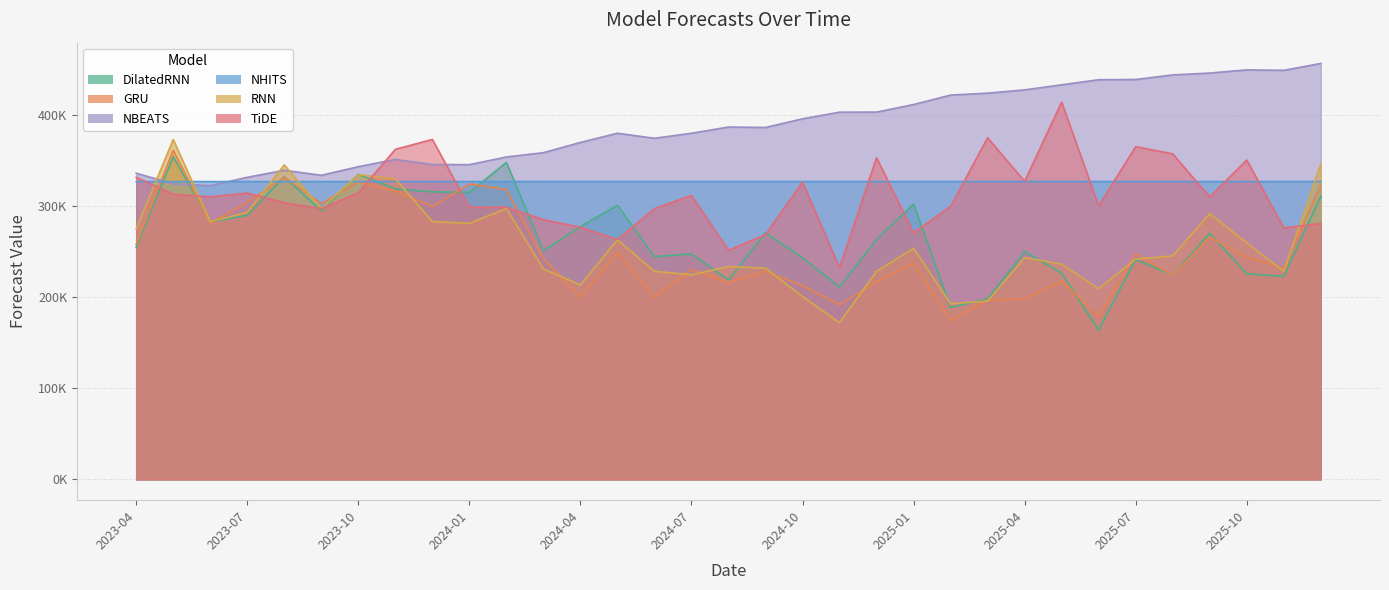

Reading left to right, transcribe all the data shown in this chart.

DilatedRNN: 2023-04=255066.8	2023-05=354381.6	2023-06=282878.3	2023-07=290052.5	2023-08=332302.8	2023-09=295059.8	2023-10=335107.2	2023-11=319145.4	2023-12=315837.9	2024-01=315231.3	2024-02=348135.2	2024-03=251036.4	2024-04=277795.8	2024-05=301101.6	2024-06=244656.0	2024-07=247698.8	2024-08=219069.9	2024-09=270956.7	2024-10=243508.2	2024-11=211302.9	2024-12=263638.6	2025-01=302473.8	2025-02=188801.6	2025-03=198284.5	2025-04=250196.2	2025-05=226595.3	2025-06=163924.9	2025-07=241504.2	2025-08=224357.1	2025-09=270188.4	2025-10=225869.7	2025-11=223002.1	2025-12=310751.1
GRU: 2023-04=258205.0	2023-05=361644.9	2023-06=281499.5	2023-07=304253.2	2023-08=331817.0	2023-09=303008.8	2023-10=326554.7	2023-11=316885.9	2023-12=299612.6	2024-01=324628.1	2024-02=318293.8	2024-03=242393.9	2024-04=200219.4	2024-05=249440.4	2024-06=200112.1	2024-07=230529.5	2024-08=215909.7	2024-09=228843.2	2024-10=212671.3	2024-11=191792.2	2024-12=216837.4	2025-01=237527.9	2025-02=174208.5	2025-03=197128.1	2025-04=198182.0	2025-05=217851.4	2025-06=178817.4	2025-07=247850.3	2025-08=223950.0	2025-09=266250.7	2025-10=243981.3	2025-11=232177.6	2025-12=322976.8
NBEATS: 2023-04=336350.5	2023-05=324614.8	2023-06=322657.0	2023-07=331815.2	2023-08=339548.7	2023-09=334038.4	2023-10=343469.7	2023-11=351437.0	2023-12=345921.9	2024-01=345709.9	2024-02=354161.2	2024-03=358883.2	2024-04=370131.7	2024-05=380230.1	2024-06=374693.4	2024-07=380195.1	2024-08=387047.4	2024-09=386568.6	2024-10=396086.0	2024-11=403376.9	2024-12=403439.5	2025-01=411771.8	2025-02=422131.6	2025-03=424277.8	2025-04=427843.3	2025-05=433416.7	2025-06=439008.0	2025-07=439256.6	2025-08=444300.9	2025-09=446321.2	2025-10=449819.3	2025-11=449343.9	2025-12=456865.1
NHITS: 2023-04=327115.8	2023-05=327115.9	2023-06=327116.7	2023-07=327117.4	2023-08=327118.2	2023-09=327118.9	2023-10=327120.4	2023-11=327123.4	2023-12=327126.5	2024-01=327129.6	2024-02=327132.8	2024-03=327136.9	2024-04=327141.1	2024-05=327145.4	2024-06=327148.9	2024-07=327149.0	2024-08=327150.0	2024-09=327151.0	2024-10=327151.3	2024-11=327152.7	2024-12=327154.3	2025-01=327156.0	2025-02=327157.4	2025-03=327158.7	2025-04=327160.4	2025-05=327162.3	2025-06=327163.8	2025-07=327164.8	2025-08=327165.8	2025-09=327166.8	2025-10=327167.7	2025-11=327167.9	2025-12=327167.8
RNN: 2023-04=275237.3	2023-05=373303.2	2023-06=283075.7	2023-07=293235.6	2023-08=345423.4	2023-09=297383.5	2023-10=334559.9	2023-11=330117.8	2023-12=283248.3	2024-01=281246.8	2024-02=297469.7	2024-03=231207.0	2024-04=213544.5	2024-05=263205.2	2024-06=228576.3	2024-07=224739.5	2024-08=233769.4	2024-09=231980.0	2024-10=200952.8	2024-11=172184.5	2024-12=228443.4	2025-01=253942.8	2025-02=192990.2	2025-03=195755.4	2025-04=243601.7	2025-05=236383.5	2025-06=209529.5	2025-07=241960.5	2025-08=245514.2	2025-09=291809.0	2025-10=259894.8	2025-11=228474.8	2025-12=346005.2
TiDE: 2023-04=331841.3	2023-05=313247.3	2023-06=310320.4	2023-07=314504.5	2023-08=303904.8	2023-09=297320.6	2023-10=314776.4	2023-11=362533.1	2023-12=373408.9	2024-01=299010.7	2024-02=298858.9	2024-03=285233.6	2024-04=276973.2	2024-05=263396.2	2024-06=297400.3	2024-07=311828.7	2024-08=251710.7	2024-09=268882.8	2024-10=326543.9	2024-11=232344.8	2024-12=353310.9	2025-01=270804.8	2025-02=299778.2	2025-03=375258.9	2025-04=327355.8	2025-05=414368.5	2025-06=300376.9	2025-07=365478.2	2025-08=357572.6	2025-09=310132.0	2025-10=350776.2	2025-11=276230.3	2025-12=281029.8